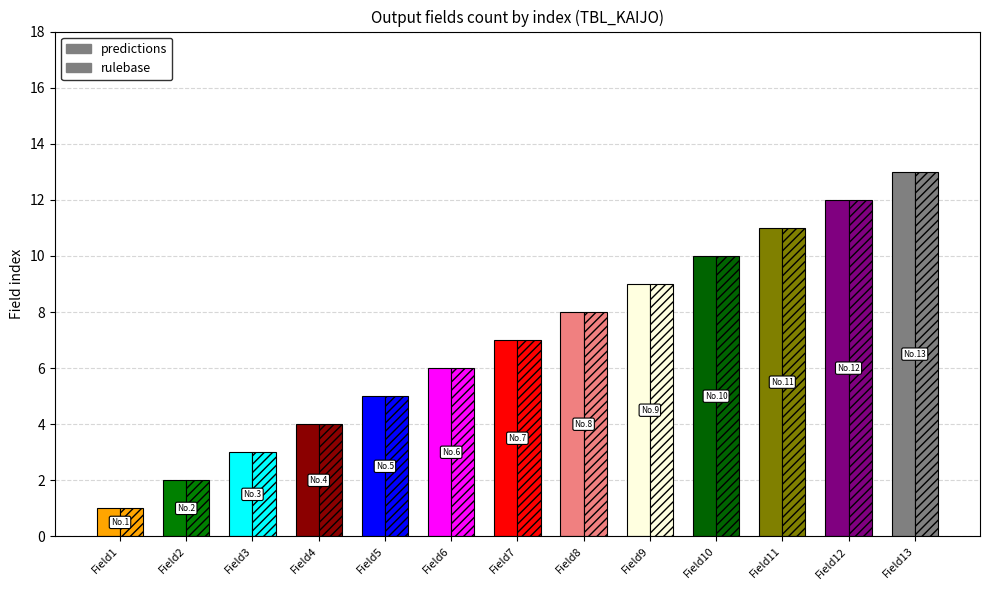

Rank the categories by predictions value from lowest to highest.

Field1, Field2, Field3, Field4, Field5, Field6, Field7, Field8, Field9, Field10, Field11, Field12, Field13